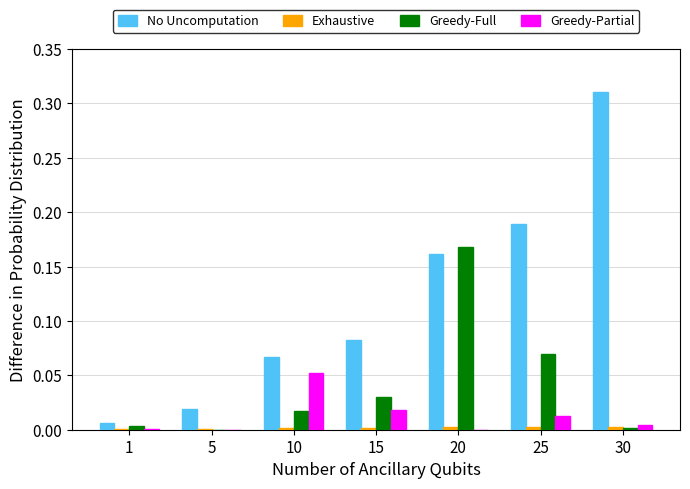

Which category has the highest value across all series?

30